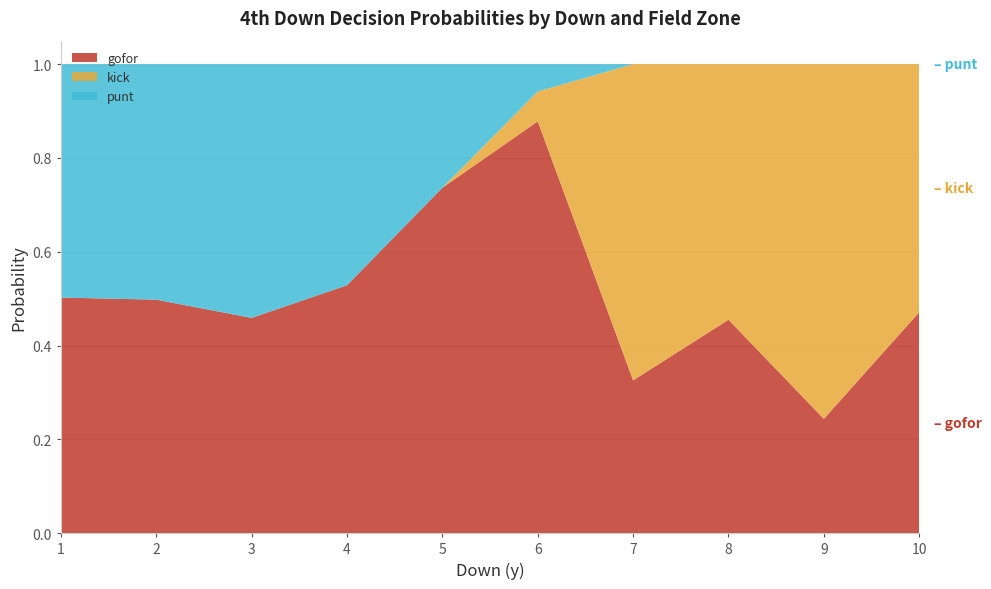

At which label does gofor reach its minimum?

9